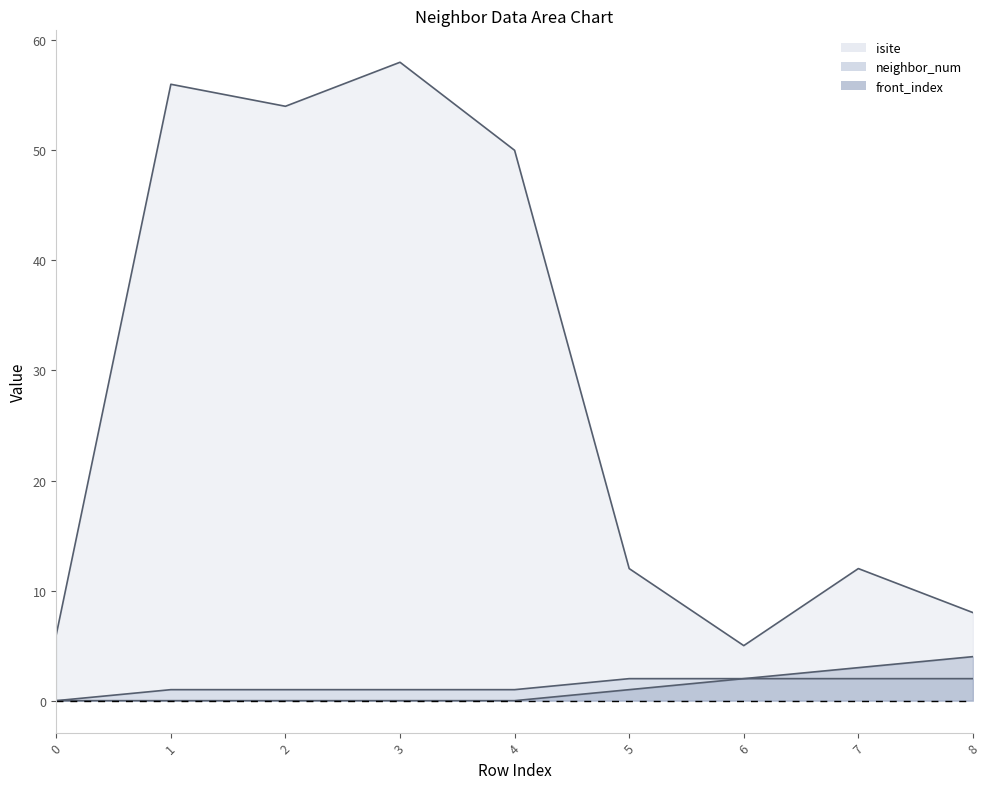

True or false: isite and front_index cross at least once.

False